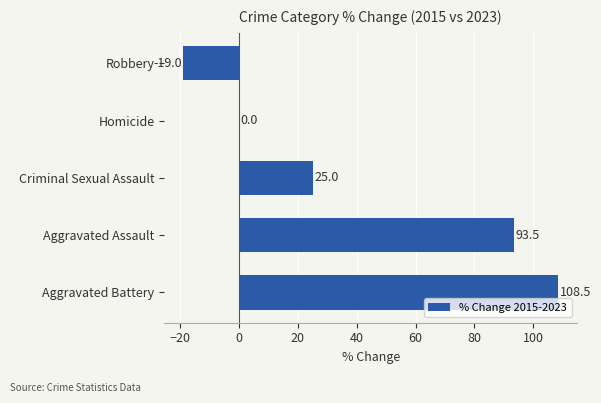

Which has a higher value, Aggravated Battery or Homicide?

Aggravated Battery